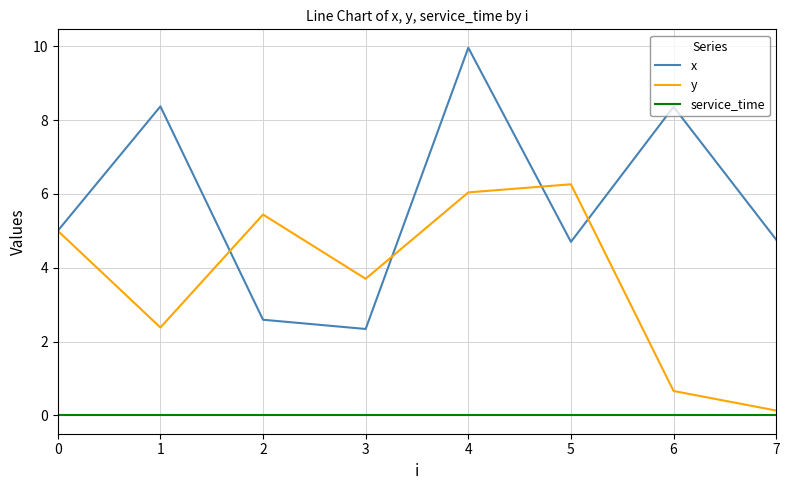

The y series shows 5.4 at 2. True or false?

True